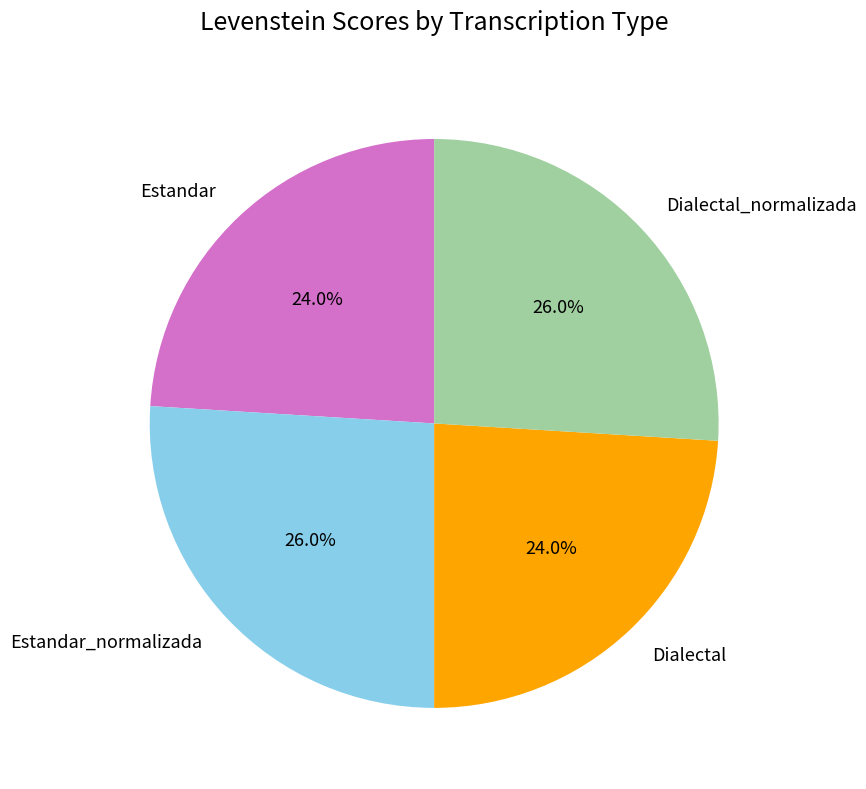

Does Dialectal represent more than half of the total?

No